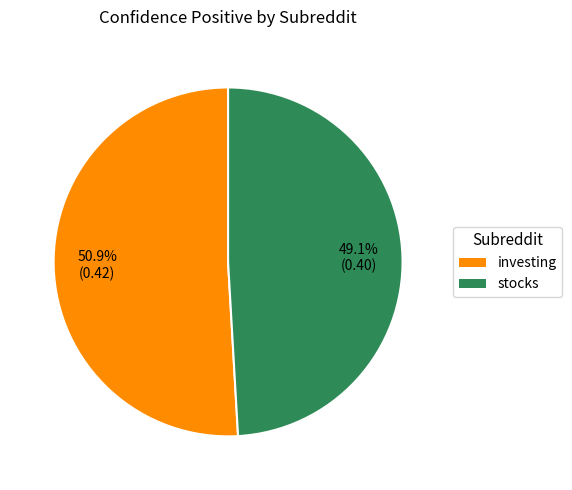

How many slices are in this pie chart?

2